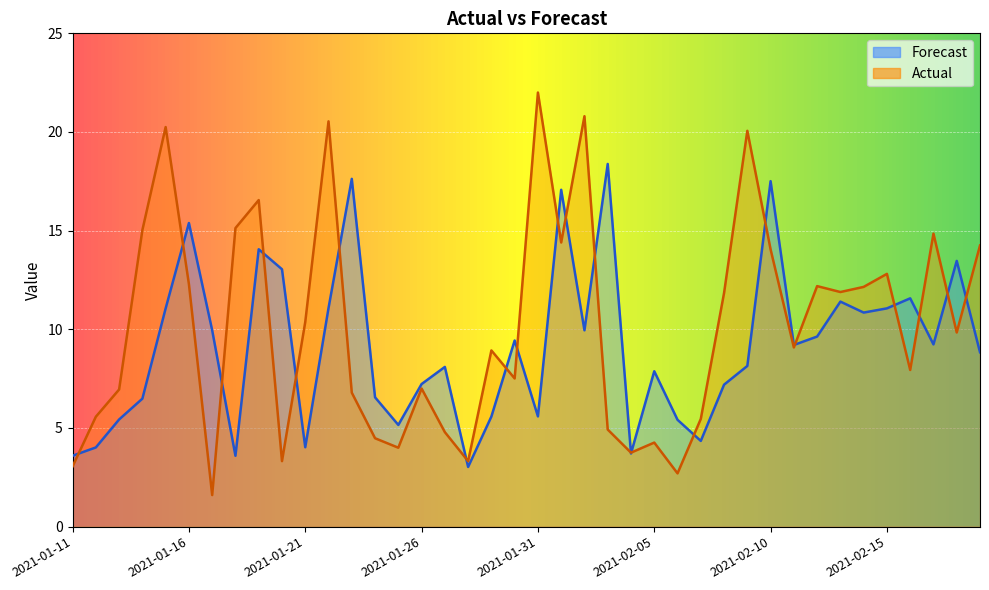

Reading left to right, transcribe all the data shown in this chart.

Actual: 2021-01-11=3.0	2021-01-12=5.6	2021-01-13=7.0	2021-01-14=15.0	2021-01-15=20.2	2021-01-16=12.3	2021-01-17=1.6	2021-01-18=15.1	2021-01-19=16.6	2021-01-20=3.3	2021-01-21=10.4	2021-01-22=20.5	2021-01-23=6.8	2021-01-24=4.5	2021-01-25=4.0	2021-01-26=7.0	2021-01-27=4.8	2021-01-28=3.3	2021-01-29=8.9	2021-01-30=7.5	2021-01-31=22.0	2021-02-01=14.4	2021-02-02=20.8	2021-02-03=4.9	2021-02-04=3.8	2021-02-05=4.3	2021-02-06=2.7	2021-02-07=5.5	2021-02-08=11.8	2021-02-09=20.1	2021-02-10=14.1	2021-02-11=9.1	2021-02-12=12.2	2021-02-13=11.9	2021-02-14=12.2	2021-02-15=12.8	2021-02-16=7.9	2021-02-17=14.8	2021-02-18=9.8	2021-02-19=14.2
Forecast: 2021-01-11=3.6	2021-01-12=4.0	2021-01-13=5.4	2021-01-14=6.5	2021-01-15=11.1	2021-01-16=15.4	2021-01-17=10.0	2021-01-18=3.6	2021-01-19=14.1	2021-01-20=13.0	2021-01-21=4.0	2021-01-22=11.1	2021-01-23=17.6	2021-01-24=6.6	2021-01-25=5.2	2021-01-26=7.2	2021-01-27=8.1	2021-01-28=3.0	2021-01-29=5.6	2021-01-30=9.4	2021-01-31=5.6	2021-02-01=17.1	2021-02-02=9.9	2021-02-03=18.4	2021-02-04=3.7	2021-02-05=7.9	2021-02-06=5.4	2021-02-07=4.3	2021-02-08=7.2	2021-02-09=8.1	2021-02-10=17.5	2021-02-11=9.2	2021-02-12=9.6	2021-02-13=11.4	2021-02-14=10.8	2021-02-15=11.1	2021-02-16=11.6	2021-02-17=9.2	2021-02-18=13.5	2021-02-19=8.8